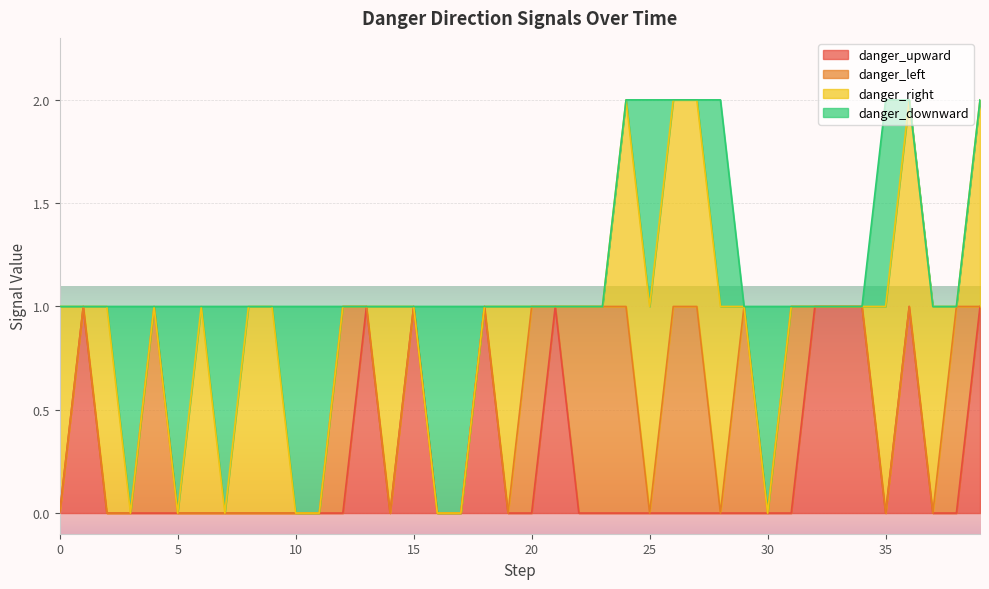

Reading right to left, transcribe all the data shown in this chart.

danger_upward: 39=1	38=0	37=0	36=1	35=0	34=1	33=1	32=1	31=0	30=0	29=0	28=0	27=0	26=0	25=0	24=0	23=0	22=0	21=1	20=0	19=0	18=1	17=0	16=0	15=1	14=0	13=1	12=0	11=0	10=0	9=0	8=0	7=0	6=0	5=0	4=0	3=0	2=0	1=1	0=0
danger_left: 39=0	38=1	37=0	36=0	35=0	34=0	33=0	32=0	31=1	30=0	29=1	28=0	27=1	26=1	25=0	24=1	23=1	22=1	21=0	20=1	19=0	18=0	17=0	16=0	15=0	14=0	13=0	12=1	11=0	10=0	9=0	8=0	7=0	6=0	5=0	4=1	3=0	2=0	1=0	0=0
danger_right: 39=1	38=0	37=1	36=1	35=1	34=0	33=0	32=0	31=0	30=0	29=0	28=1	27=1	26=1	25=1	24=1	23=0	22=0	21=0	20=0	19=1	18=0	17=0	16=0	15=0	14=1	13=0	12=0	11=0	10=0	9=1	8=1	7=0	6=1	5=0	4=0	3=0	2=1	1=0	0=1
danger_downward: 39=0	38=0	37=0	36=0	35=1	34=0	33=0	32=0	31=0	30=1	29=0	28=1	27=0	26=0	25=1	24=0	23=0	22=0	21=0	20=0	19=0	18=0	17=1	16=1	15=0	14=0	13=0	12=0	11=1	10=1	9=0	8=0	7=1	6=0	5=1	4=0	3=1	2=0	1=0	0=0